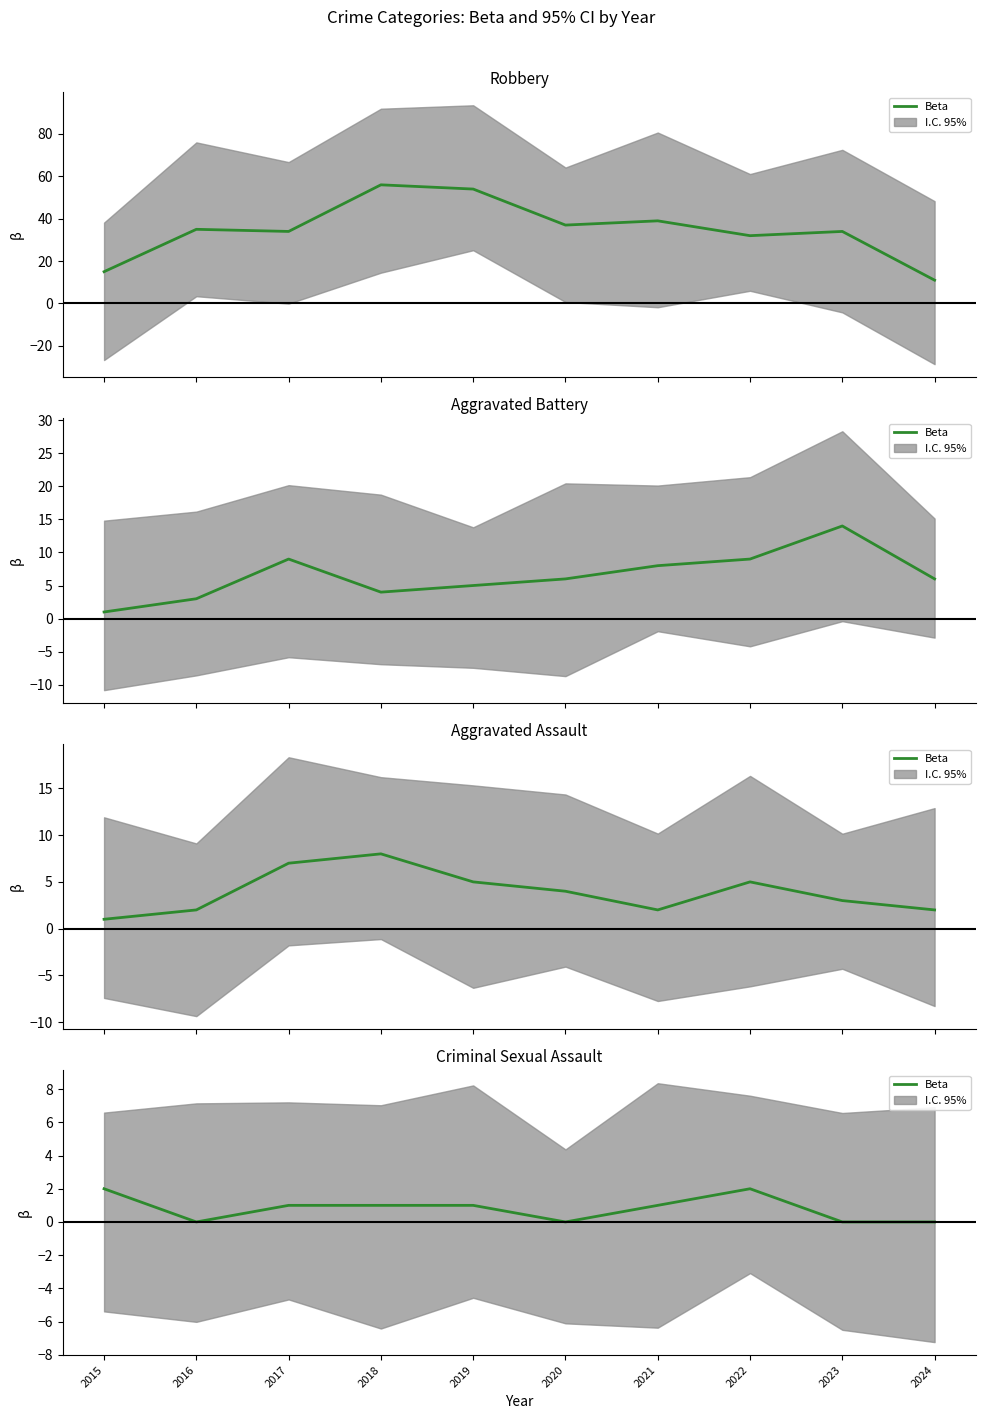

Where does the data first go above 1?

2015